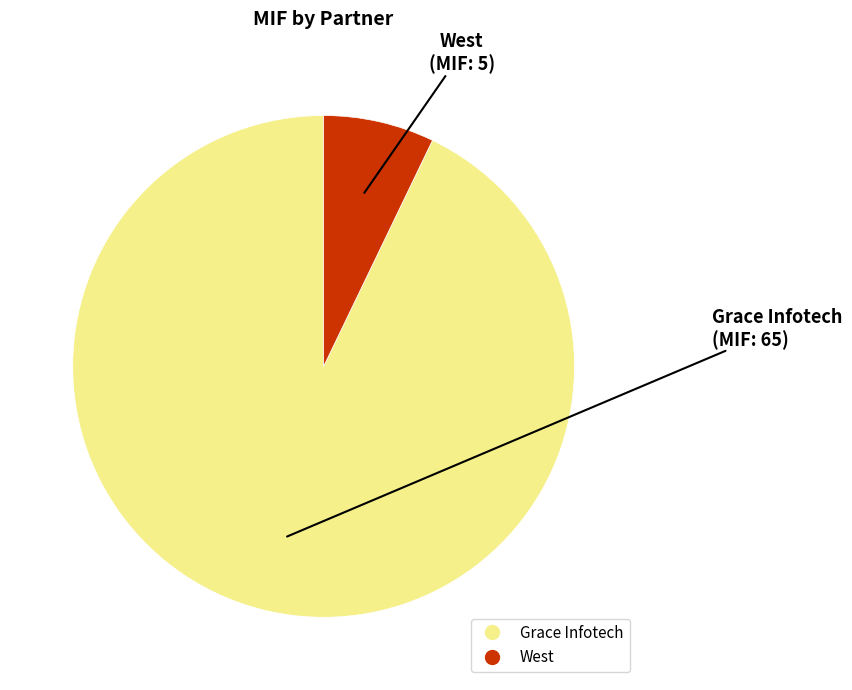

True or false: Grace Infotech accounts for 93% of the total.

True